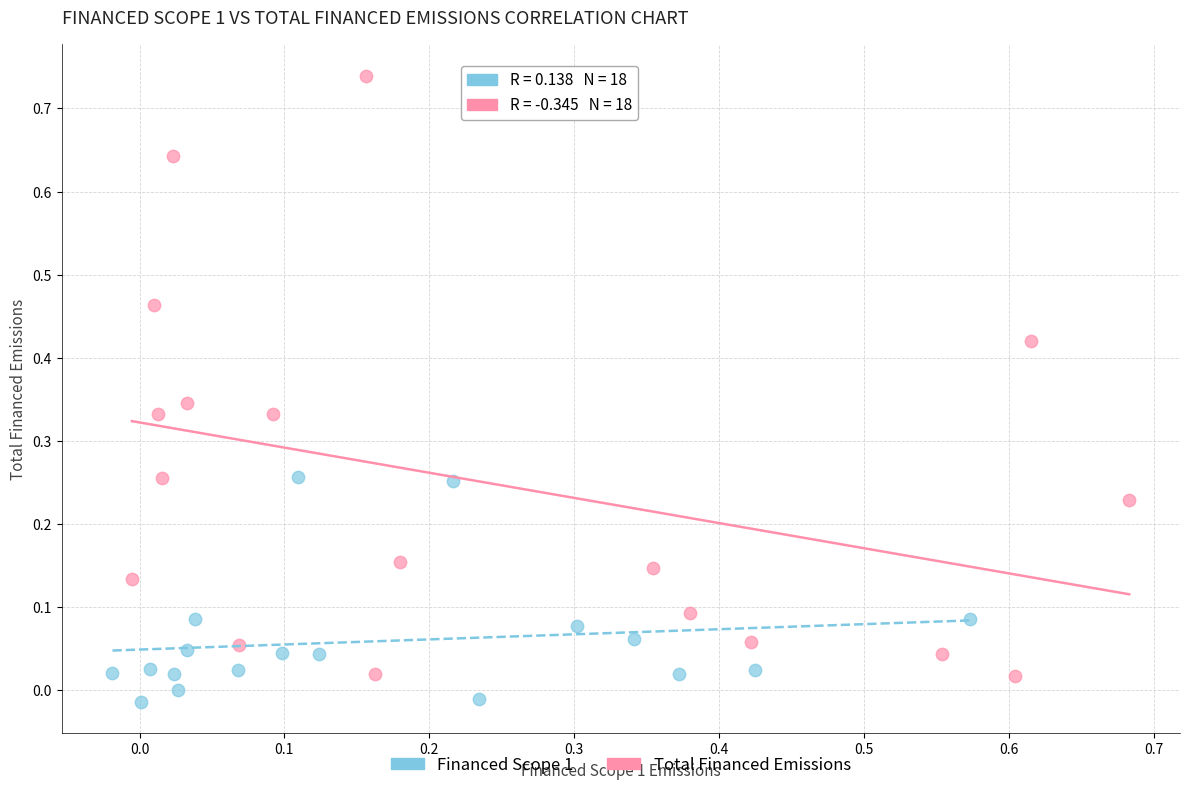

Which series reaches the maximum Y coordinate?

Total Financed Emissions